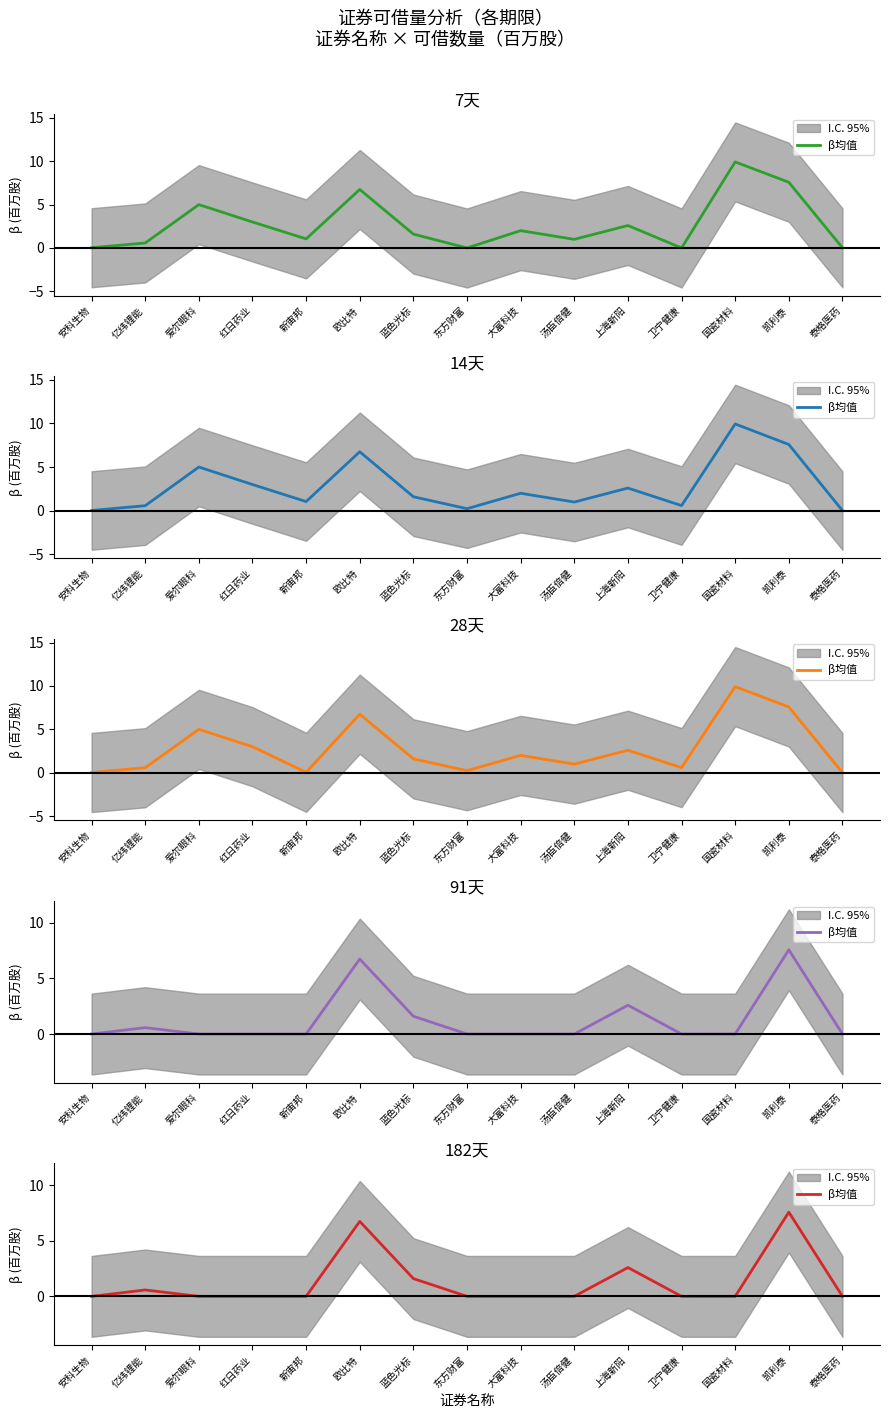

How many series are shown in this chart?

1